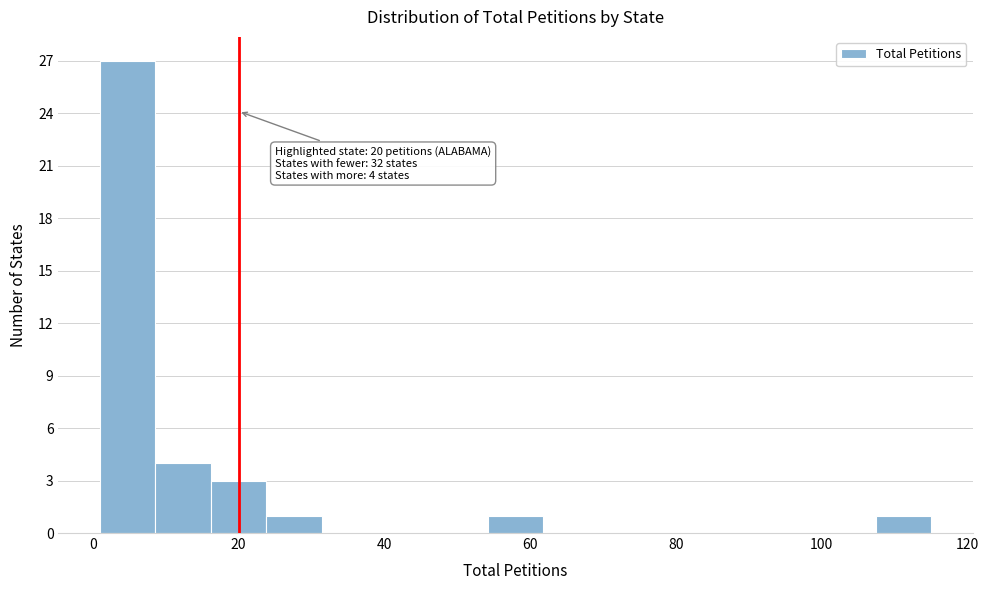

Read against the x-axis, roughly where is the centre of the tallest bar?

4